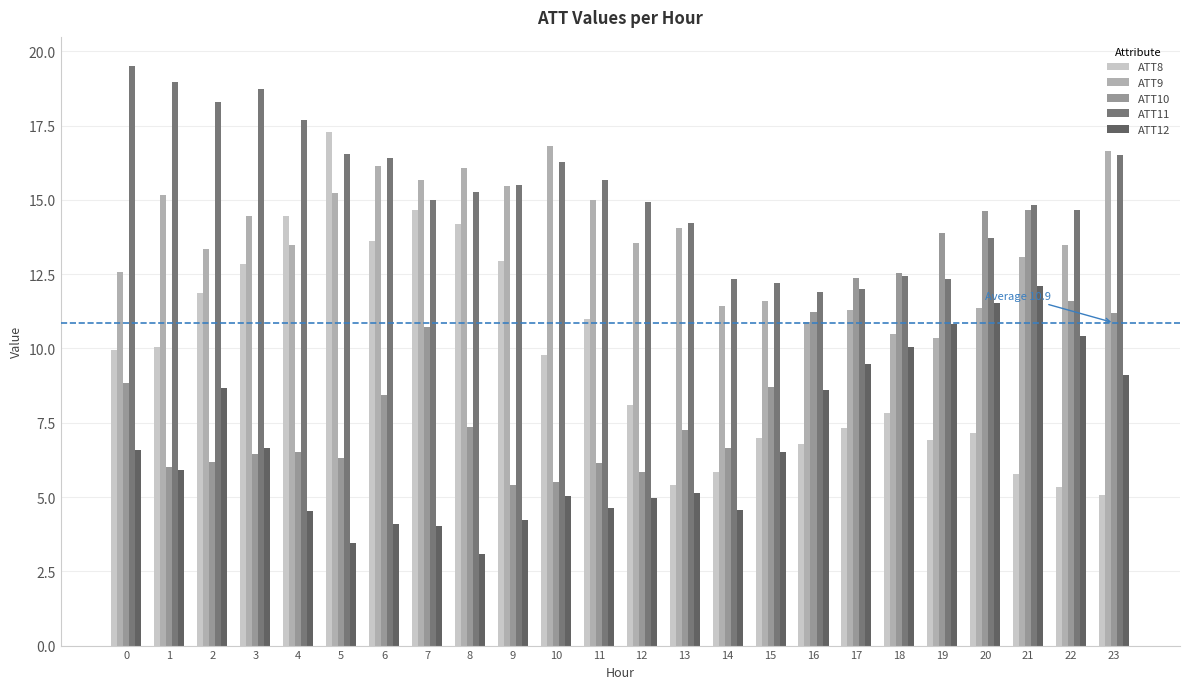

Between 2 and 22, which is larger?

2